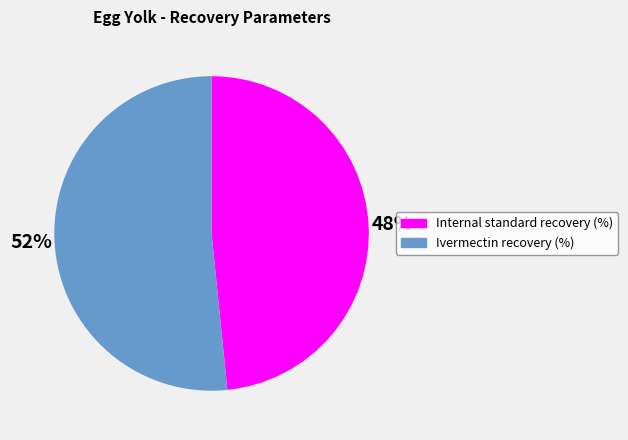

Which slice is the smallest?

Internal standard recovery (%)